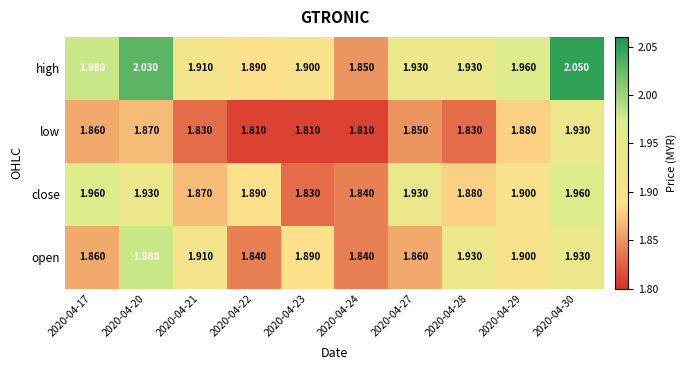

Which series has the largest range (max minus min)?

high